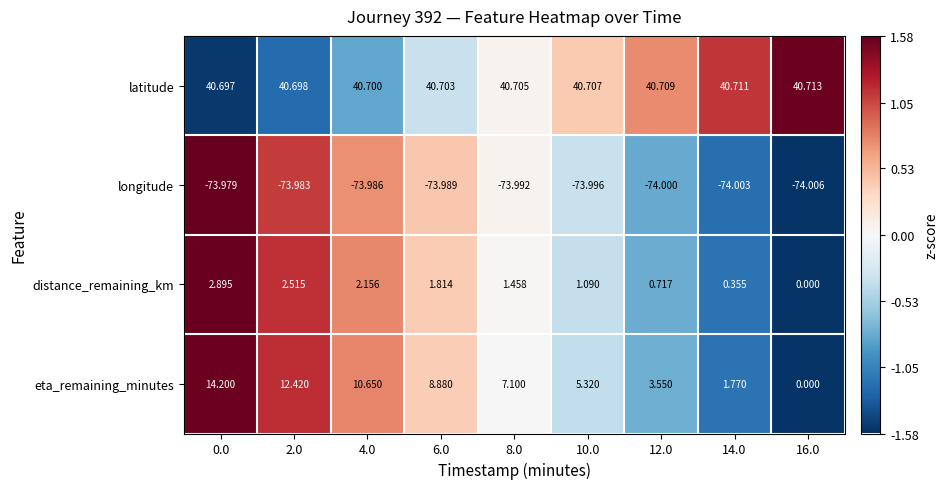

Rank the series by their maximum value, from highest to lowest.

latitude, eta_remaining_minutes, distance_remaining_km, longitude